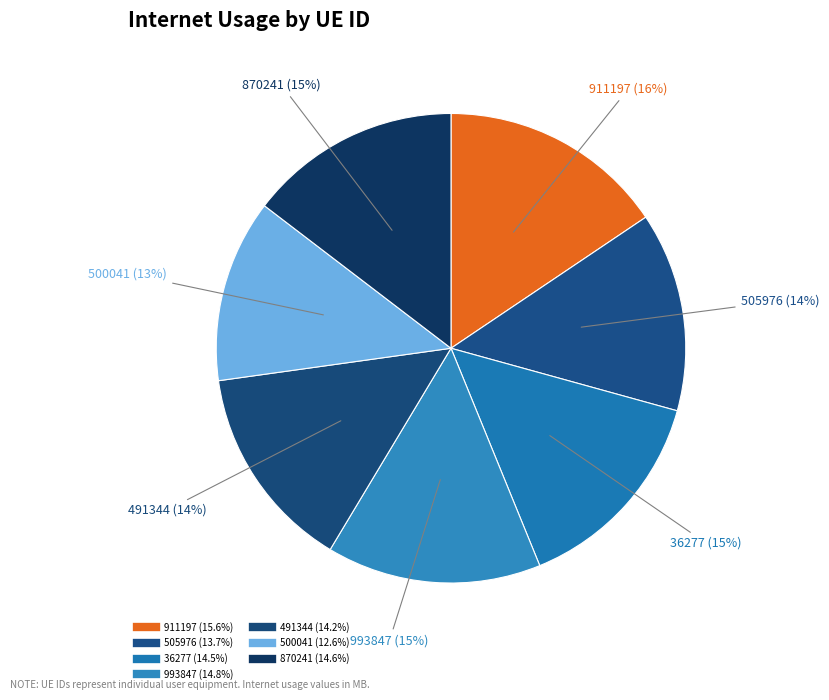

Rank the categories by value from highest to lowest.

911197, 993847, 870241, 36277, 491344, 505976, 500041